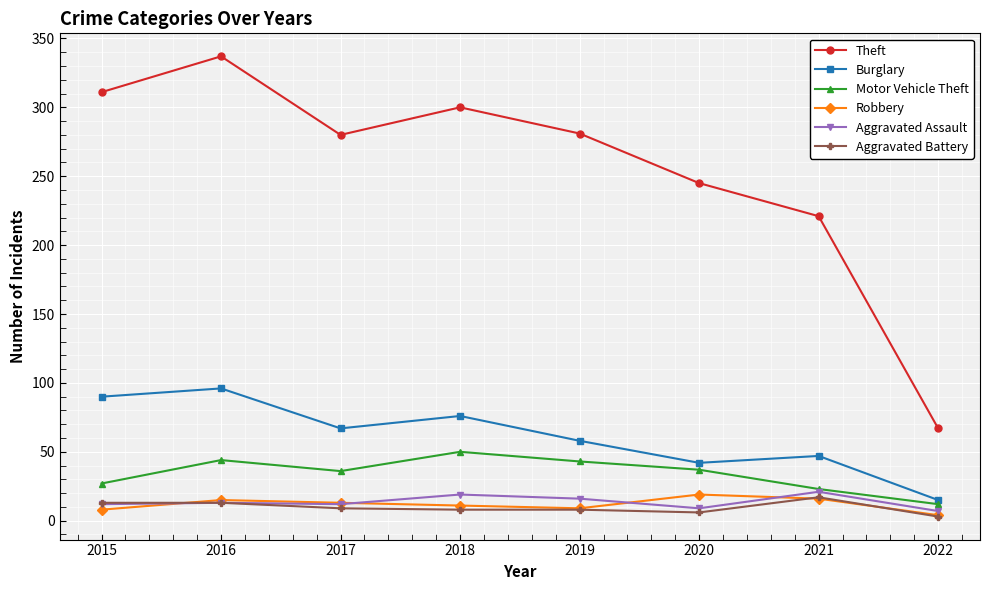

What is the approximate value of Motor Vehicle Theft at 2021, to the nearest 5?

25